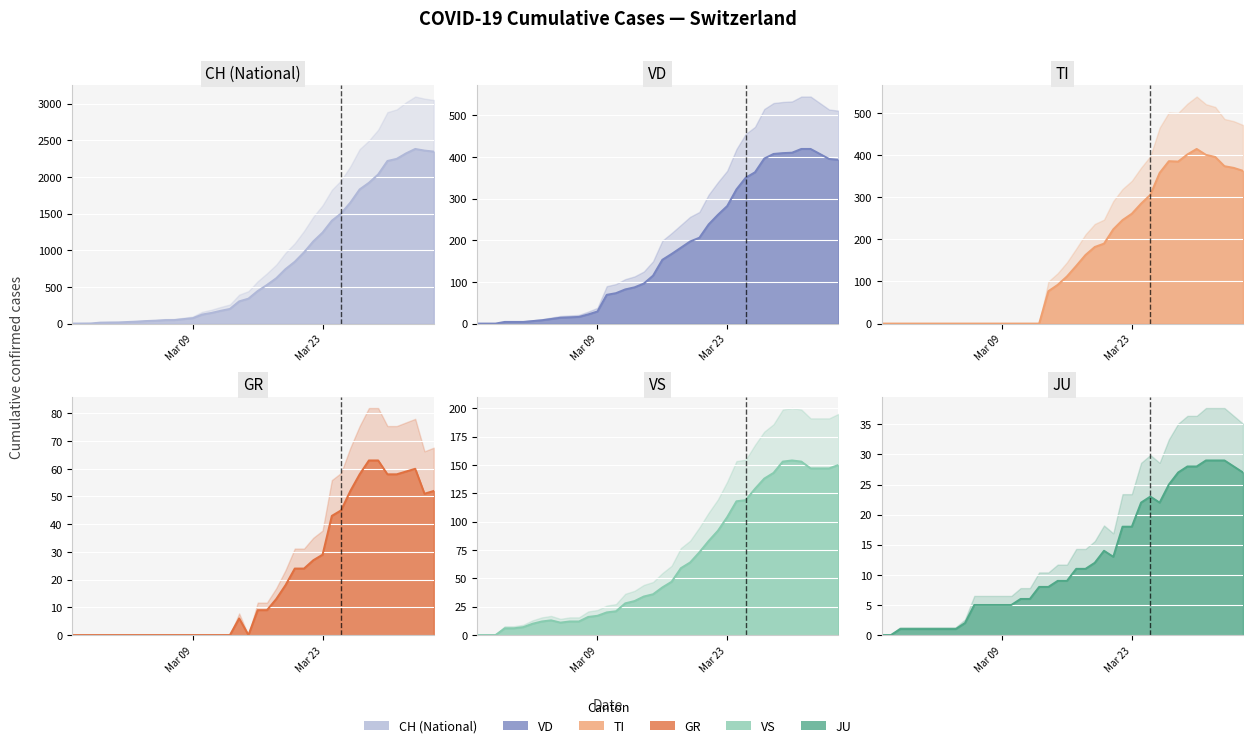

True or false: TI has a value of 374 at 2020-04-02.

True